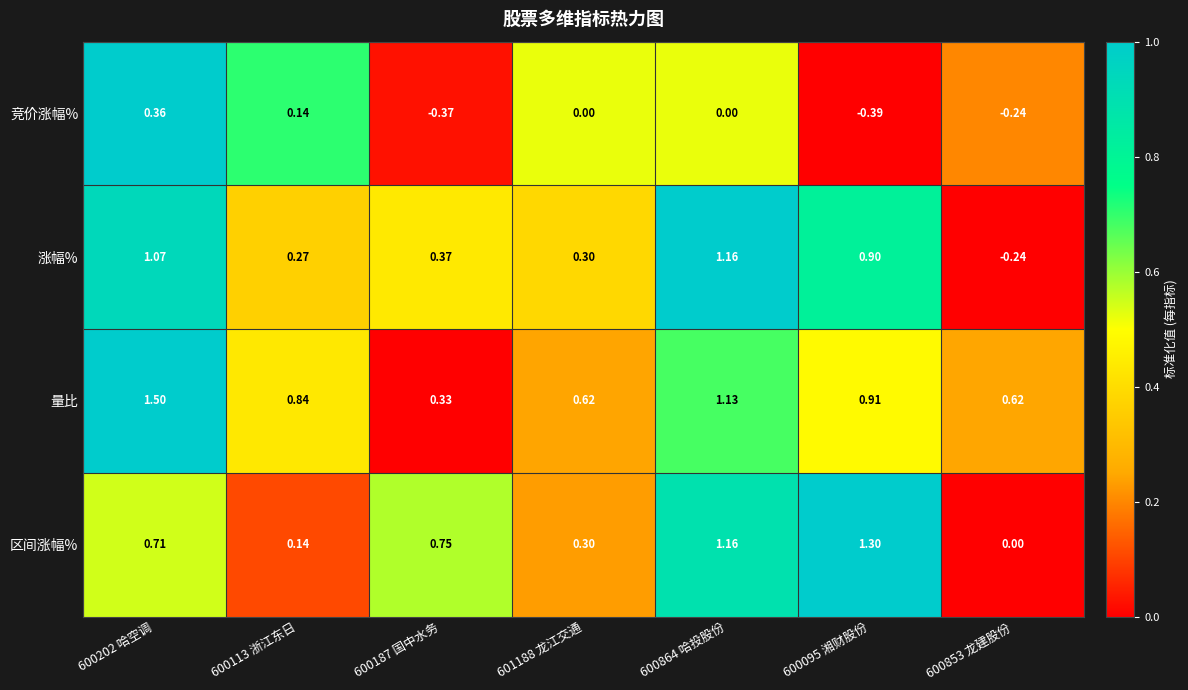

Rank the series by their maximum value, from lowest to highest.

竞价涨幅%, 涨幅%, 区间涨幅%, 量比